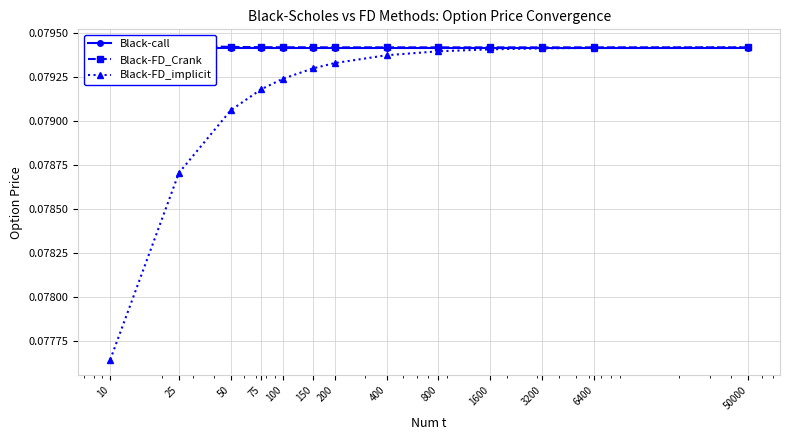

Where is Black-FD_implicit nearest to the value 0?

10